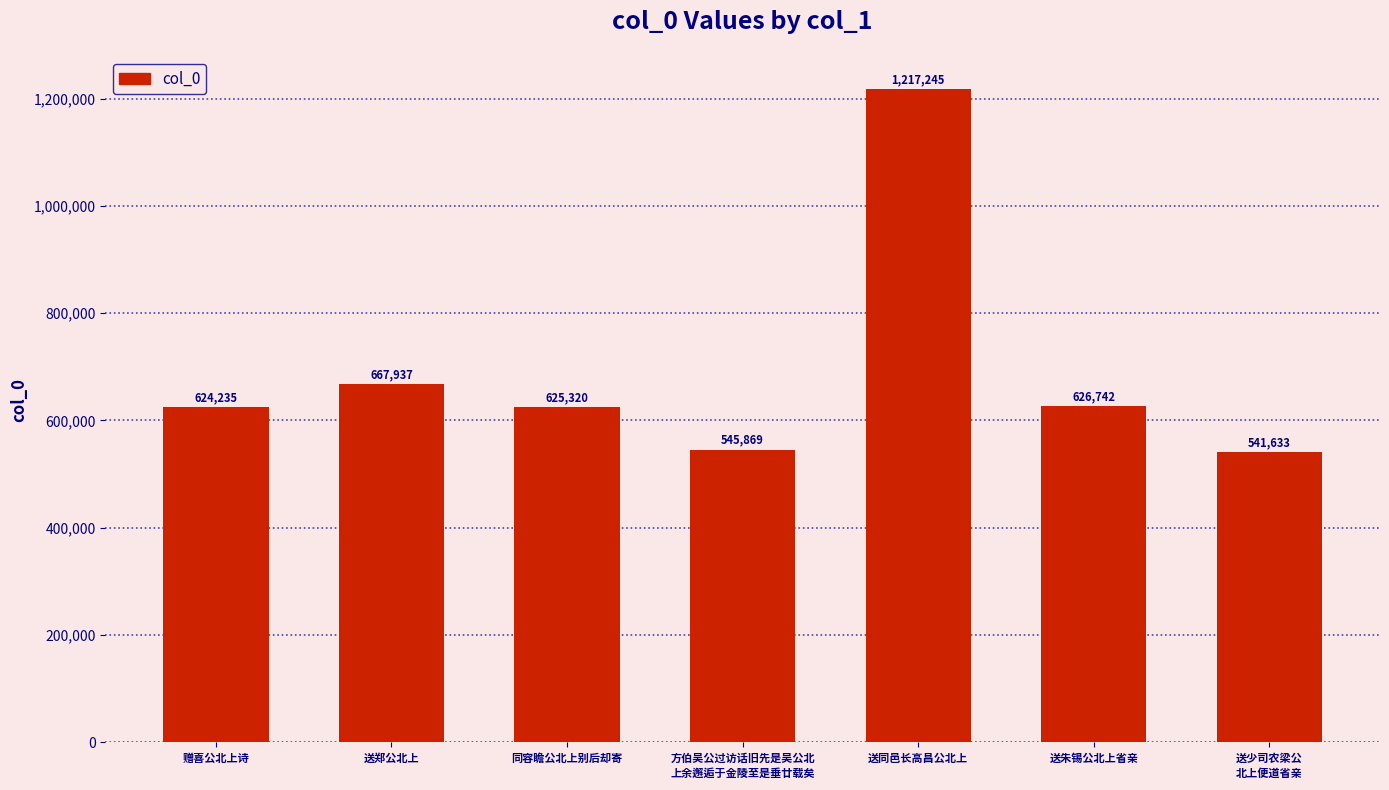

Does the chart contain any negative values?

No